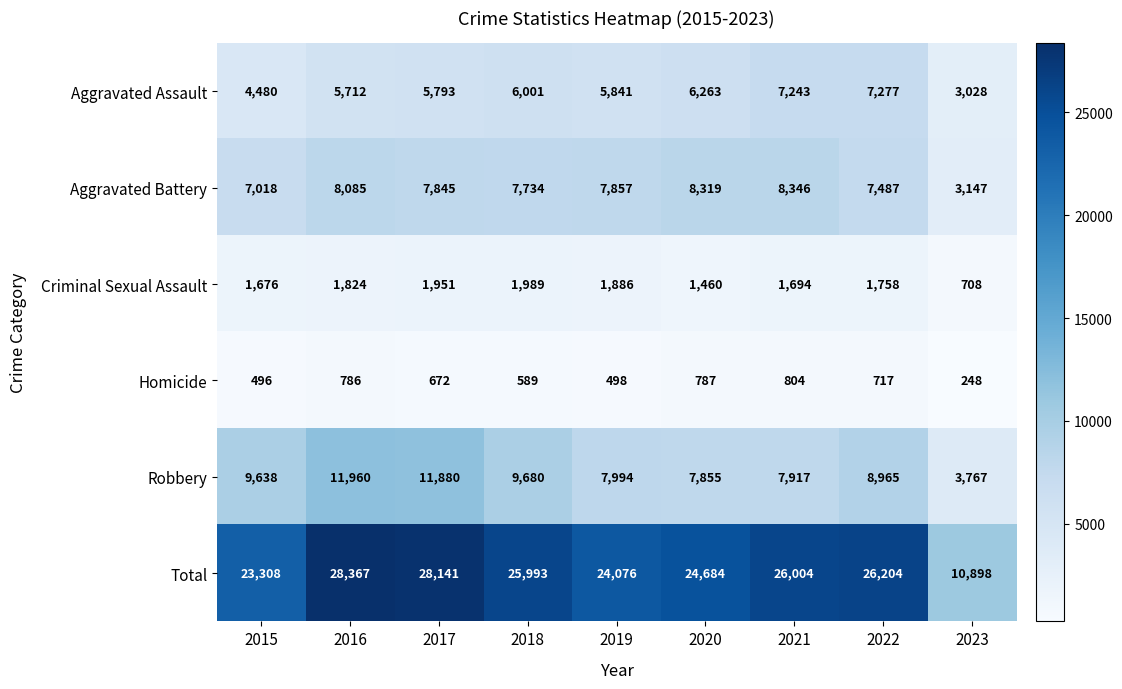

Between 2015 and 2021, which series saw the biggest shift?

Aggravated Assault